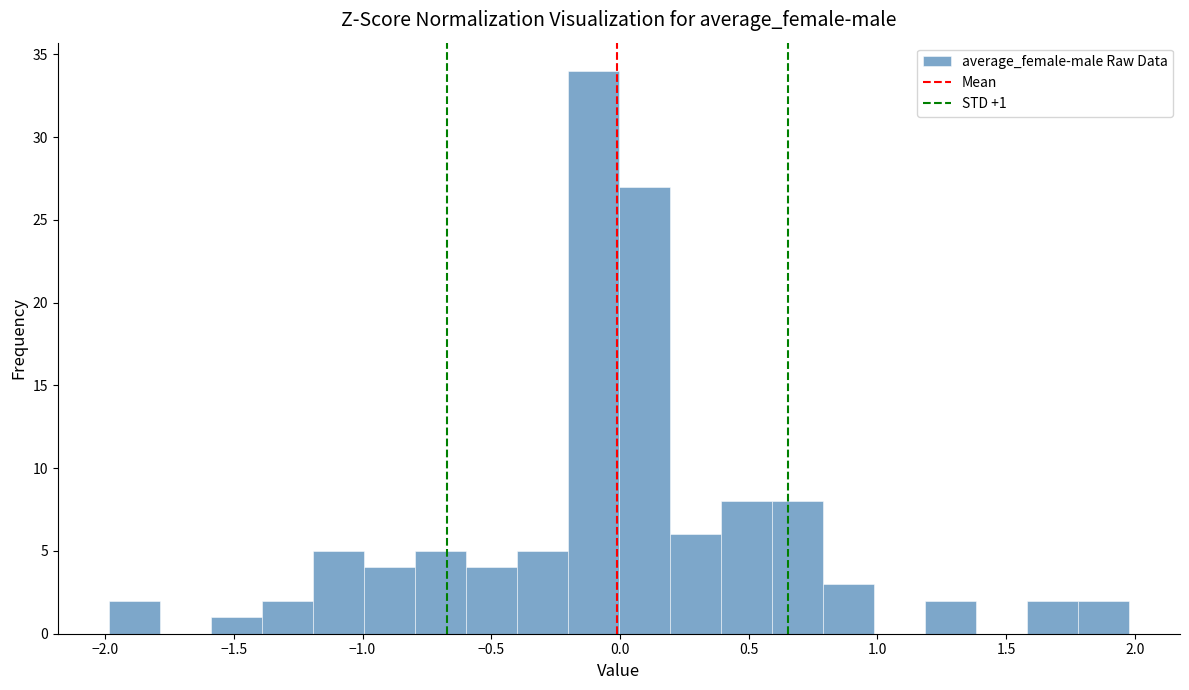

Read against the x-axis, roughly where is the centre of the tallest bar?

-0.10